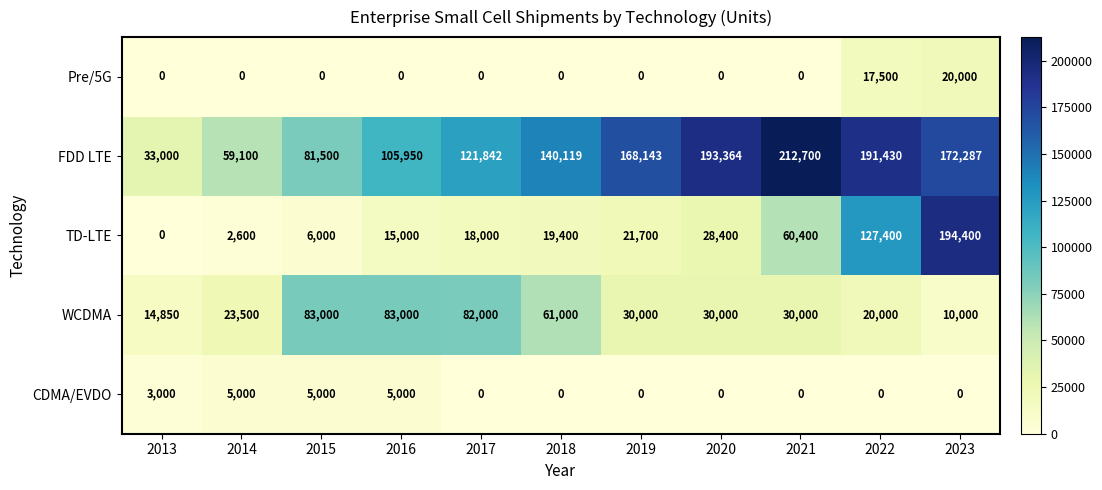

Read the WCDMA value at 2020, to the nearest 50.

30000